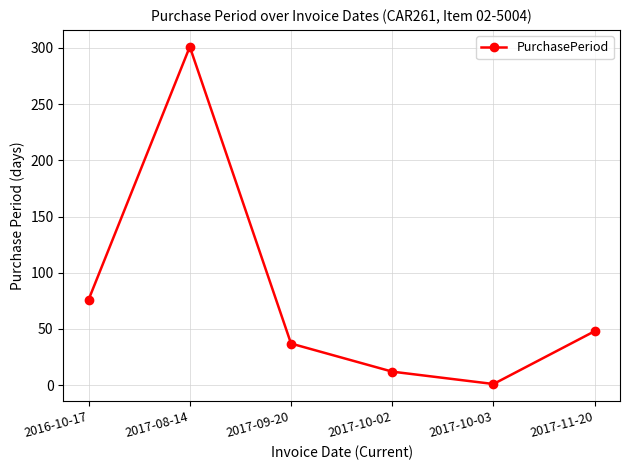

Approximately how many times larger is the value at 2017-10-03 compared to 2017-10-02?

0.1